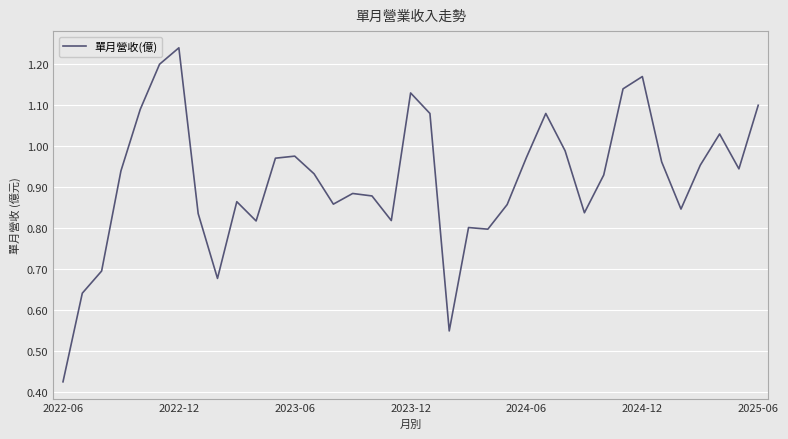

How many points are higher than both their immediate neighbors (excluding endpoints)?

9